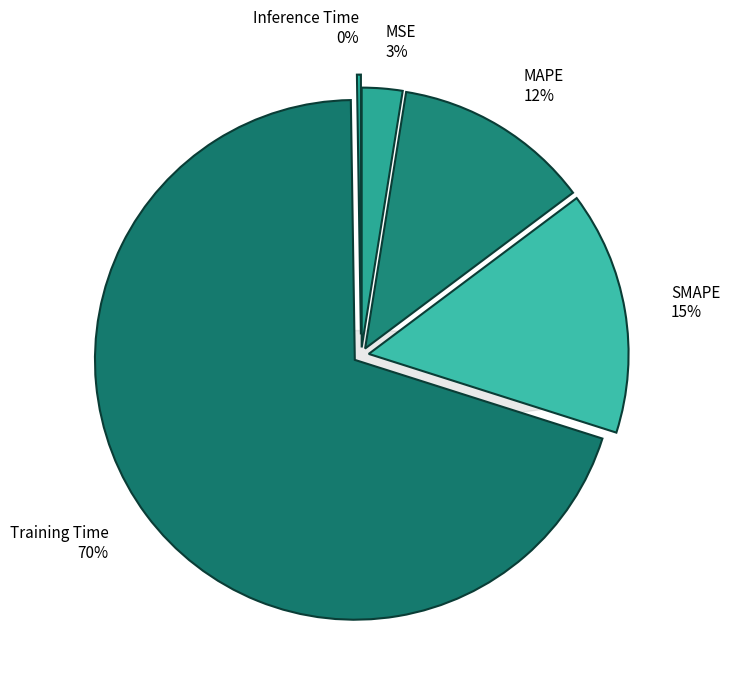

How much of the chart is everything except MAPE?

87.8%